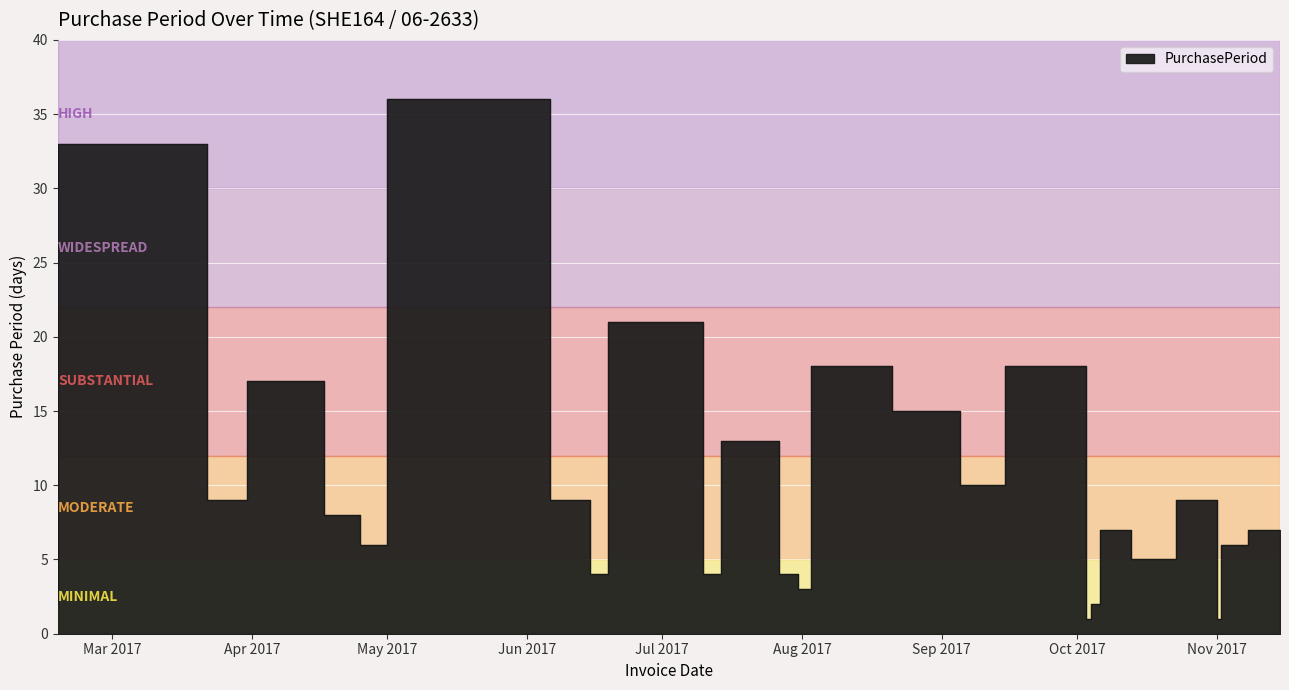

Count the number of data series in this chart.

1